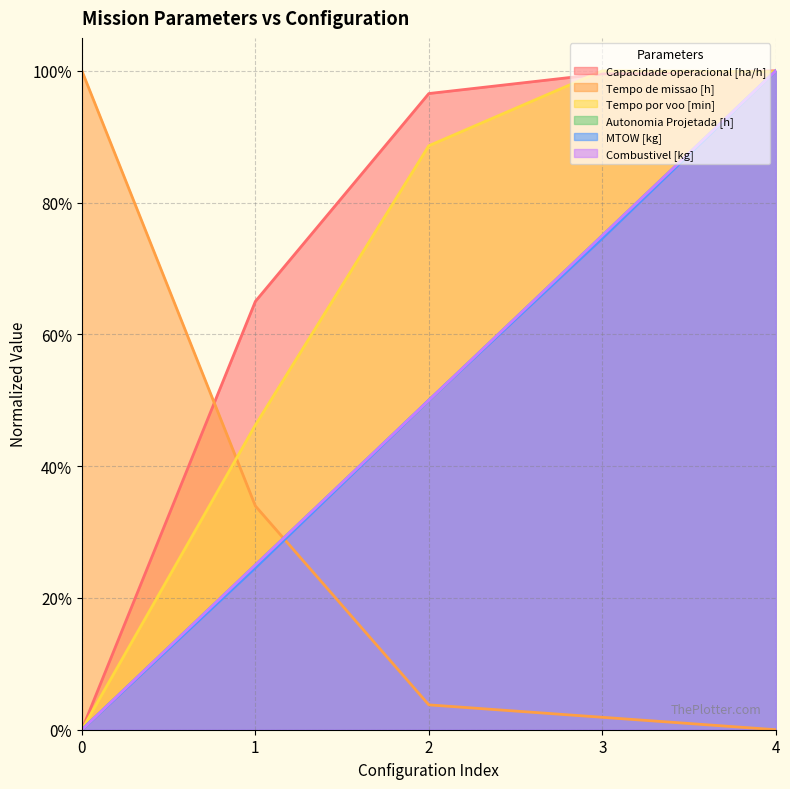

Rank the categories by Tempo de missao [h] value from lowest to highest.

4, 3, 2, 1, 0